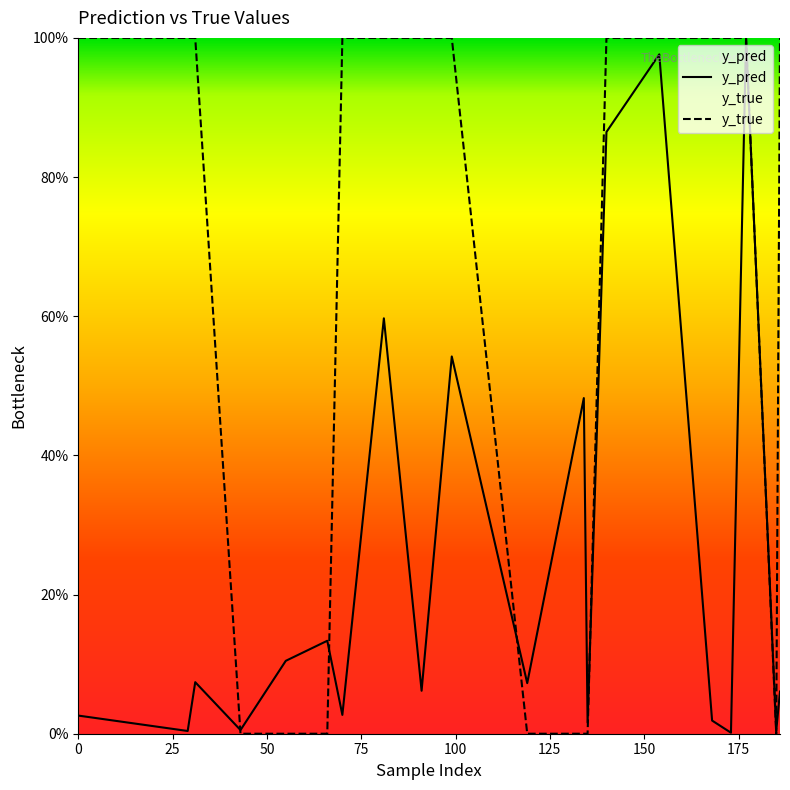

What is the maximum value shown in the chart?

1.0